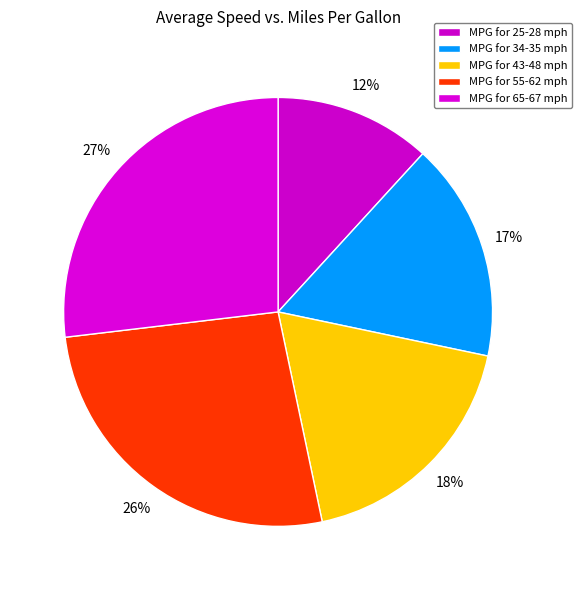

How many slices are in this pie chart?

5